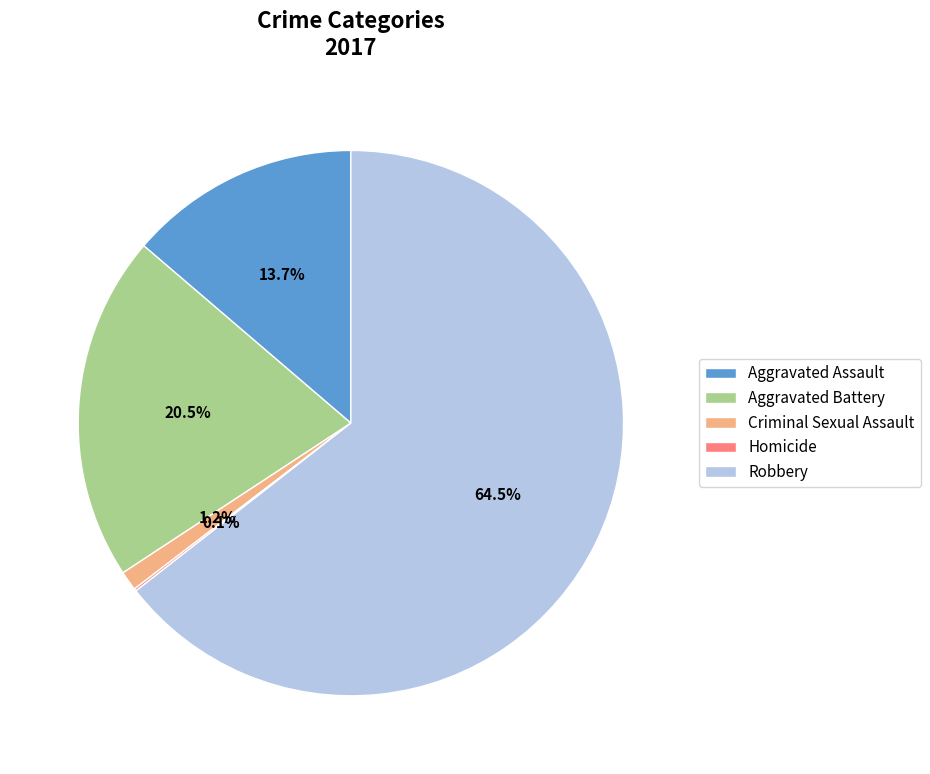

What is the majority slice?

Robbery